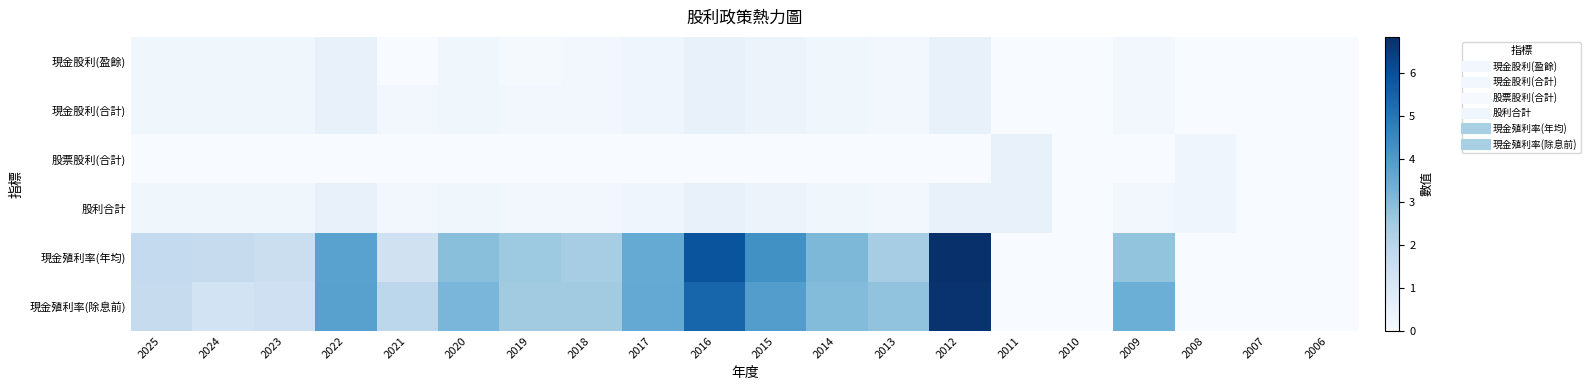

Reading left to right, list all the values displayed in this chart.

現金股利(盈餘): 2025=0.2	2024=0.2	2023=0.2	2022=0.5	2021=0.0	2020=0.3	2019=0.1	2018=0.2	2017=0.3	2016=0.5	2015=0.4	2014=0.2	2013=0.2	2012=0.5	2011=0.0	2010=0.0	2009=0.2	2008=0.0	2007=0.0	2006=0.0
現金股利(合計): 2025=0.2	2024=0.2	2023=0.2	2022=0.5	2021=0.2	2020=0.3	2019=0.2	2018=0.2	2017=0.3	2016=0.5	2015=0.4	2014=0.2	2013=0.2	2012=0.5	2011=0.0	2010=0.0	2009=0.2	2008=0.0	2007=0.0	2006=0.0
股票股利(合計): 2025=0.0	2024=0.0	2023=0.0	2022=0.0	2021=0.0	2020=0.0	2019=0.0	2018=0.0	2017=0.0	2016=0.0	2015=0.0	2014=0.0	2013=0.0	2012=0.0	2011=0.5	2010=0.0	2009=0.0	2008=0.3	2007=0.0	2006=0.0
股利合計: 2025=0.2	2024=0.2	2023=0.2	2022=0.5	2021=0.2	2020=0.3	2019=0.2	2018=0.2	2017=0.3	2016=0.5	2015=0.4	2014=0.2	2013=0.2	2012=0.5	2011=0.5	2010=0.0	2009=0.2	2008=0.3	2007=0.0	2006=0.0
現金殖利率(年均): 2025=1.8	2024=1.7	2023=1.5	2022=3.8	2021=1.3	2020=2.9	2019=2.6	2018=2.4	2017=3.5	2016=5.9	2015=4.3	2014=3.1	2013=2.4	2012=6.8	2011=0.0	2010=0.0	2009=2.7	2008=0.0	2007=0.0	2006=0.0
現金殖利率(除息前): 2025=1.7	2024=1.3	2023=1.4	2022=3.8	2021=1.9	2020=3.1	2019=2.5	2018=2.5	2017=3.5	2016=5.4	2015=3.9	2014=3.0	2013=2.8	2012=6.7	2011=0.0	2010=0.0	2009=3.4	2008=0.0	2007=0.0	2006=0.0